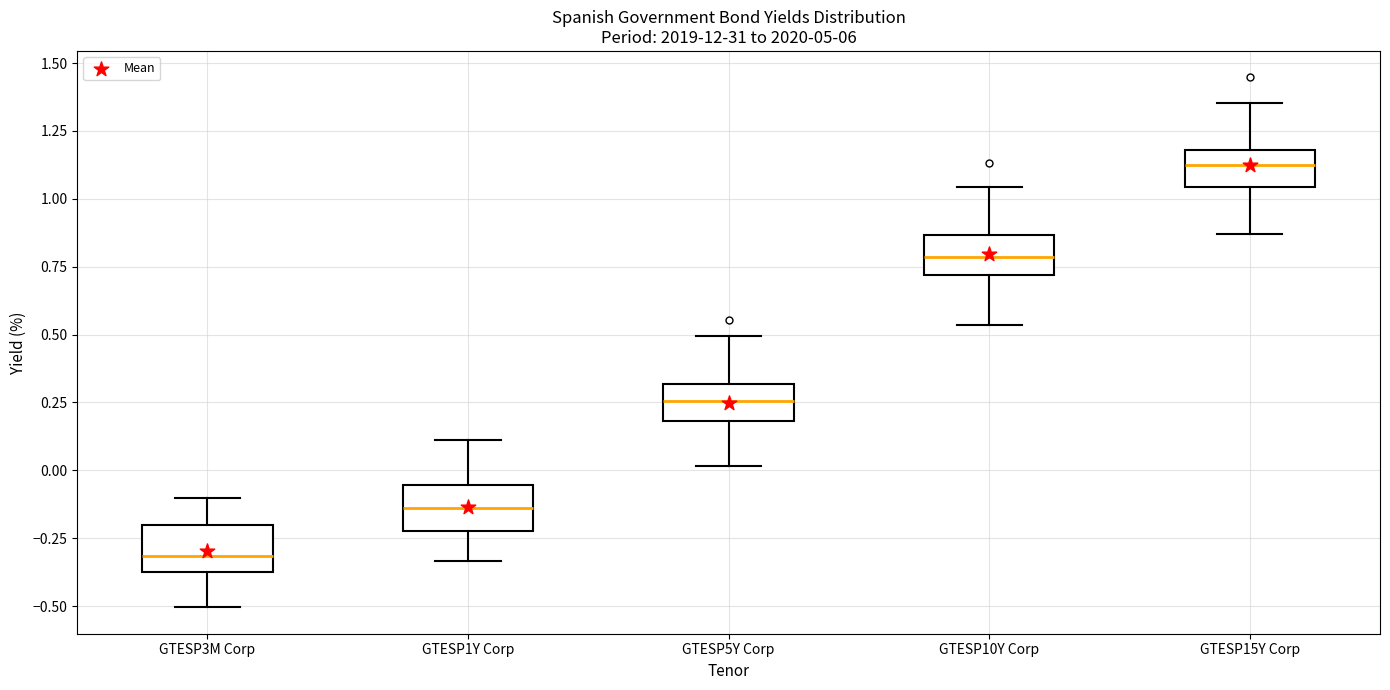

Which box's median line is the lowest?

GTESP3M Corp